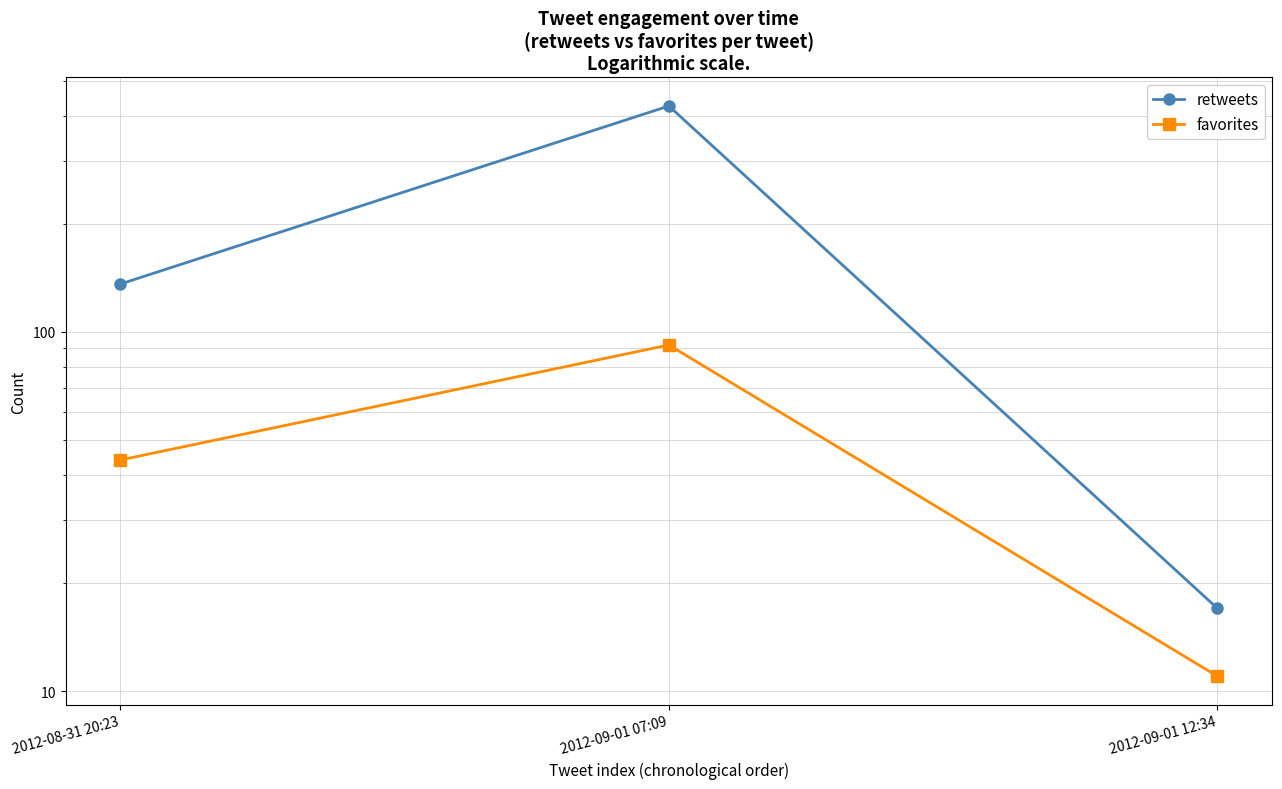

What is the spread (max minus min) of values at 2012-08-31 20:23?

92